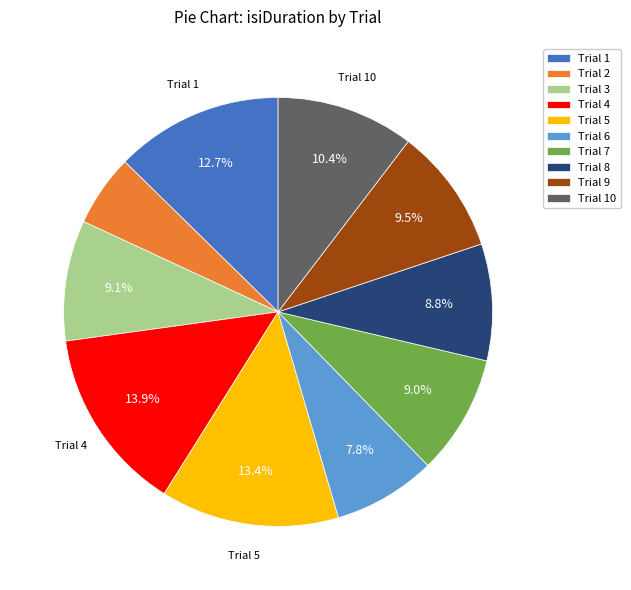

Which slice is the smallest?

Trial 2